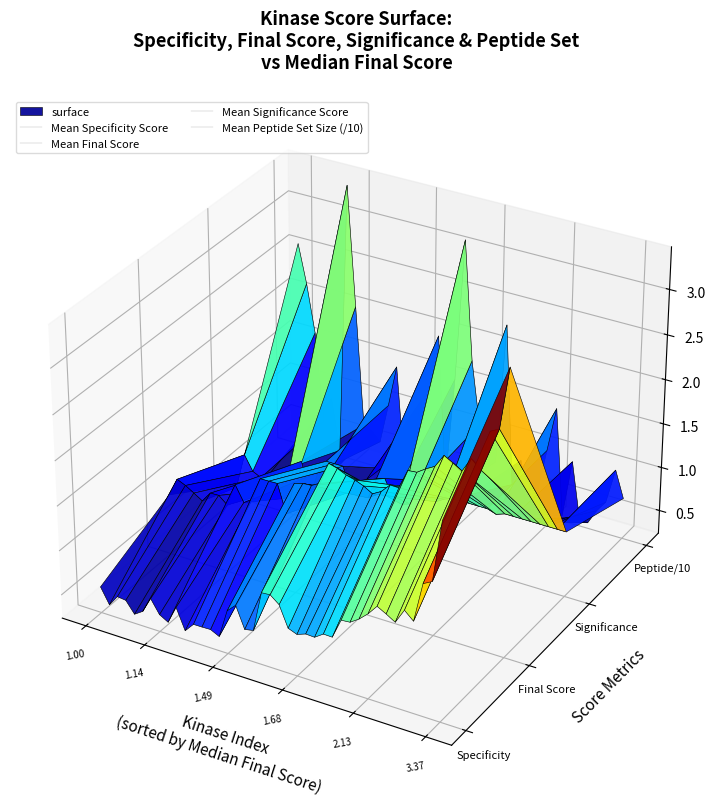

How many lines are shown in the chart?

4